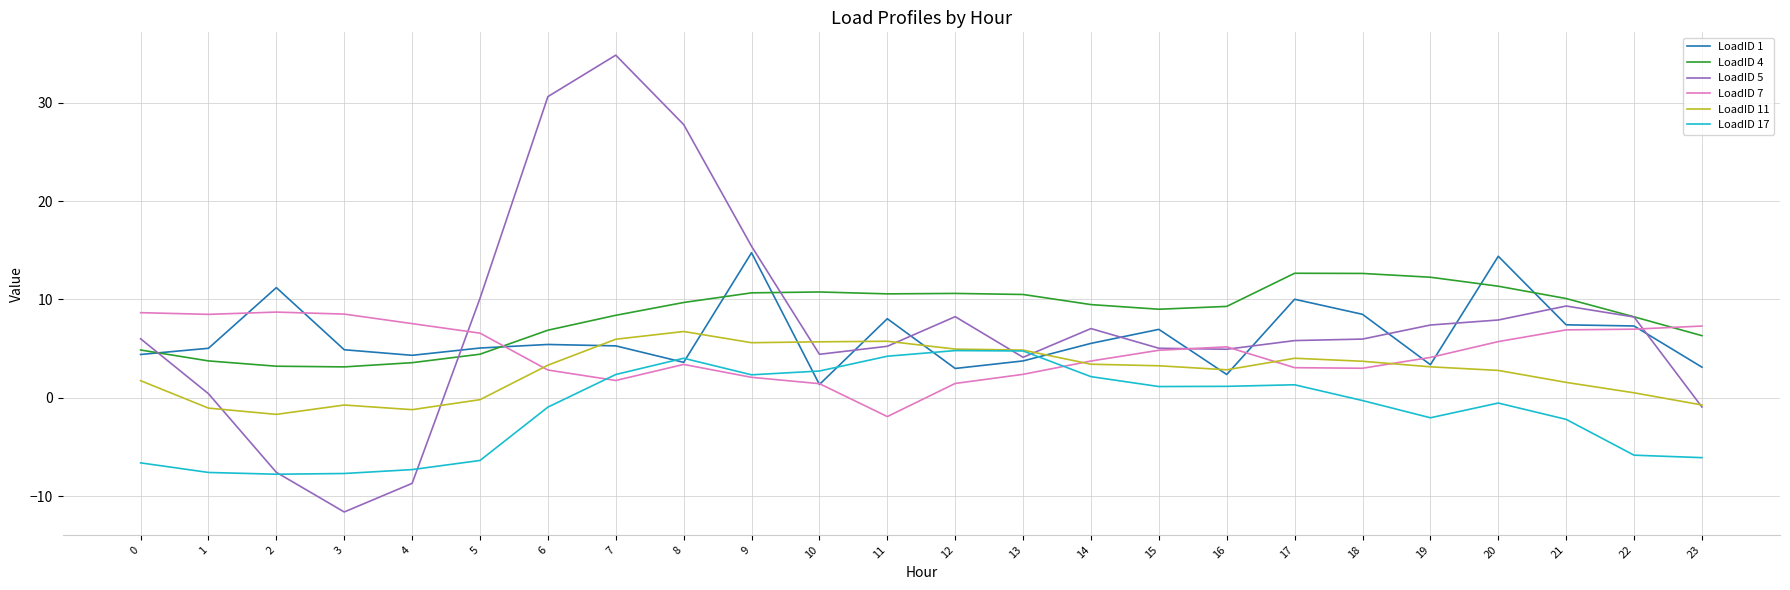

Is the value of LoadID 17 at 22 greater than the value of LoadID 7 at 15?

No